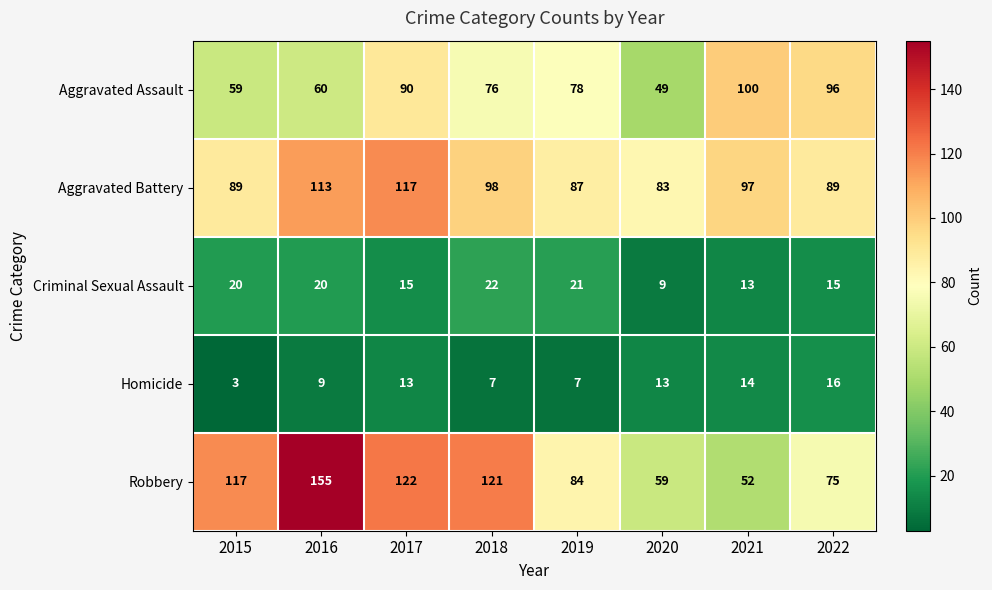

Which series changed the most between 2016 and 2018?

Robbery